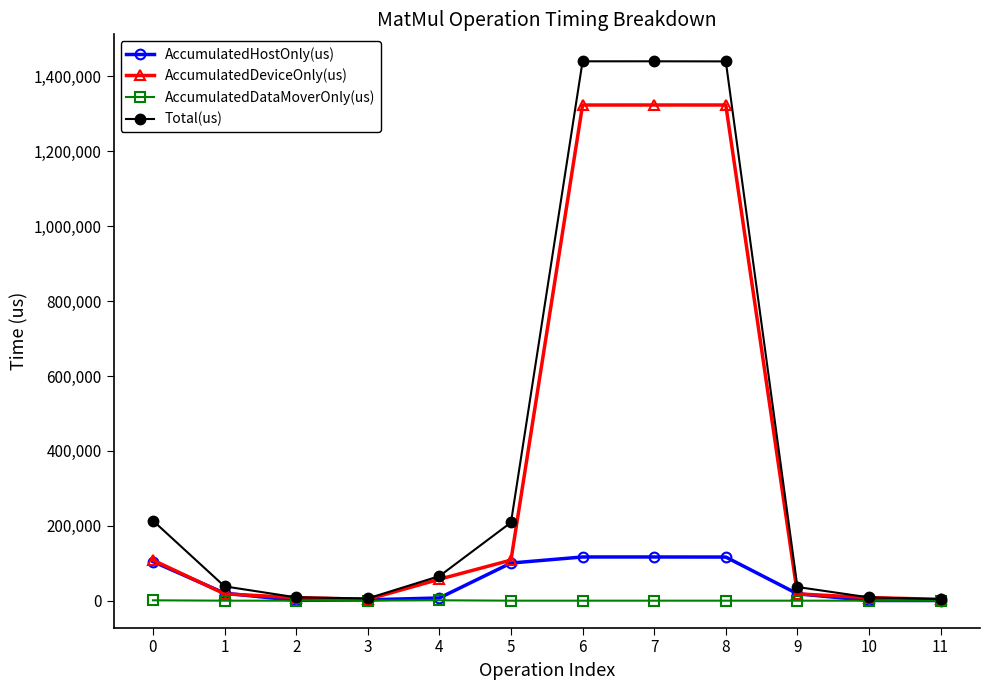

Rank the series by their maximum value, from lowest to highest.

AccumulatedDataMoverOnly(us), AccumulatedHostOnly(us), AccumulatedDeviceOnly(us), Total(us)